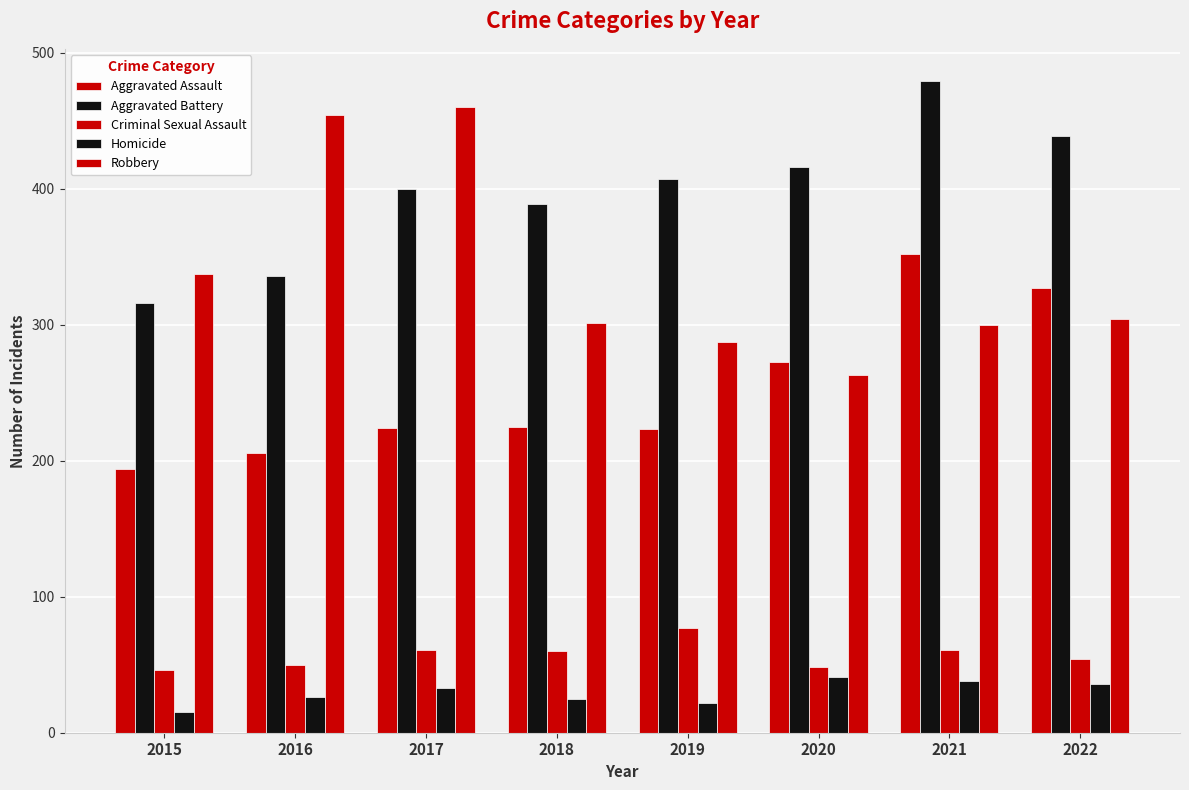

How many data points in Aggravated Assault are less than 225?

4